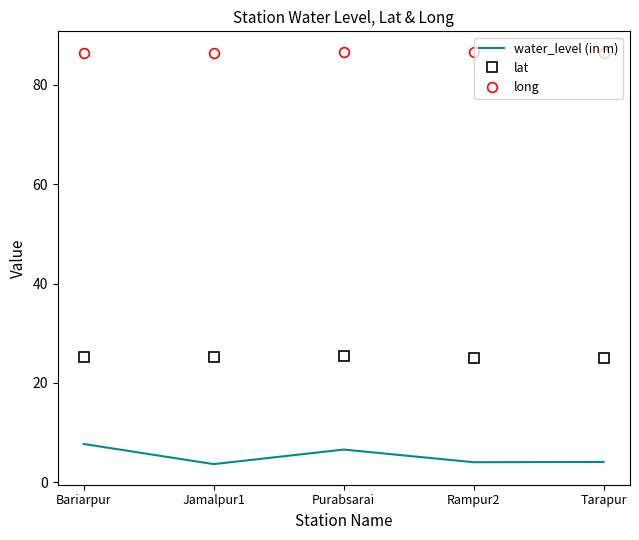

Read the long value at Bariarpur.

86.5